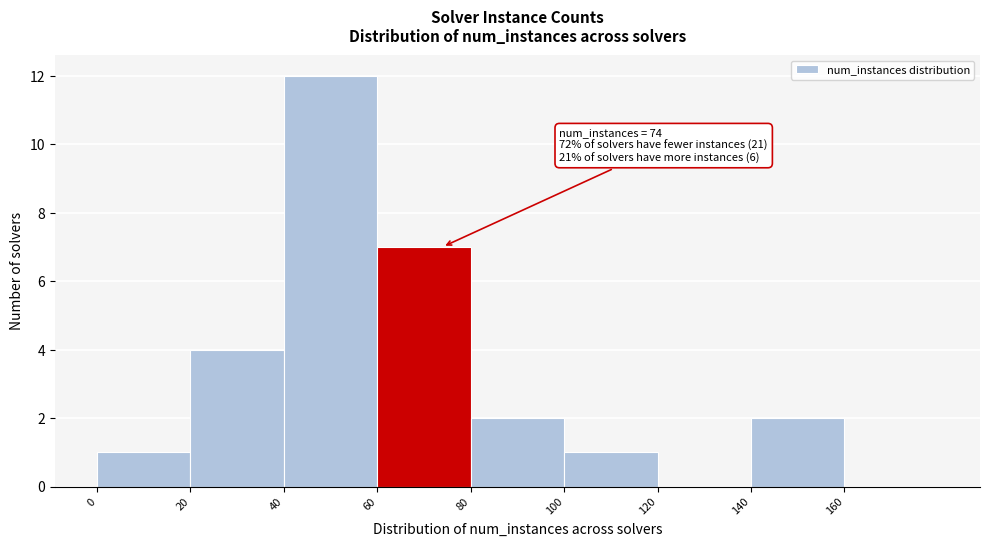

Over which range of the x-axis is the bar tallest?

40 to 60